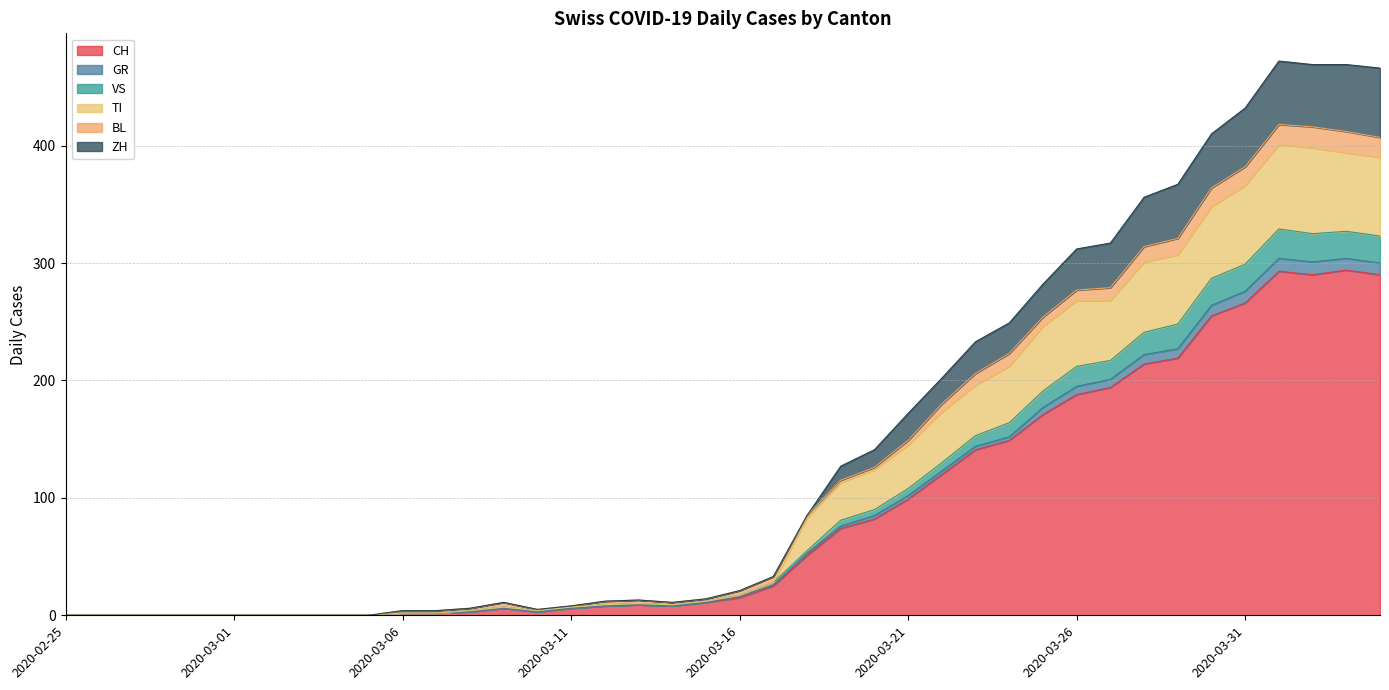

What is the highest value of the CH series?

294